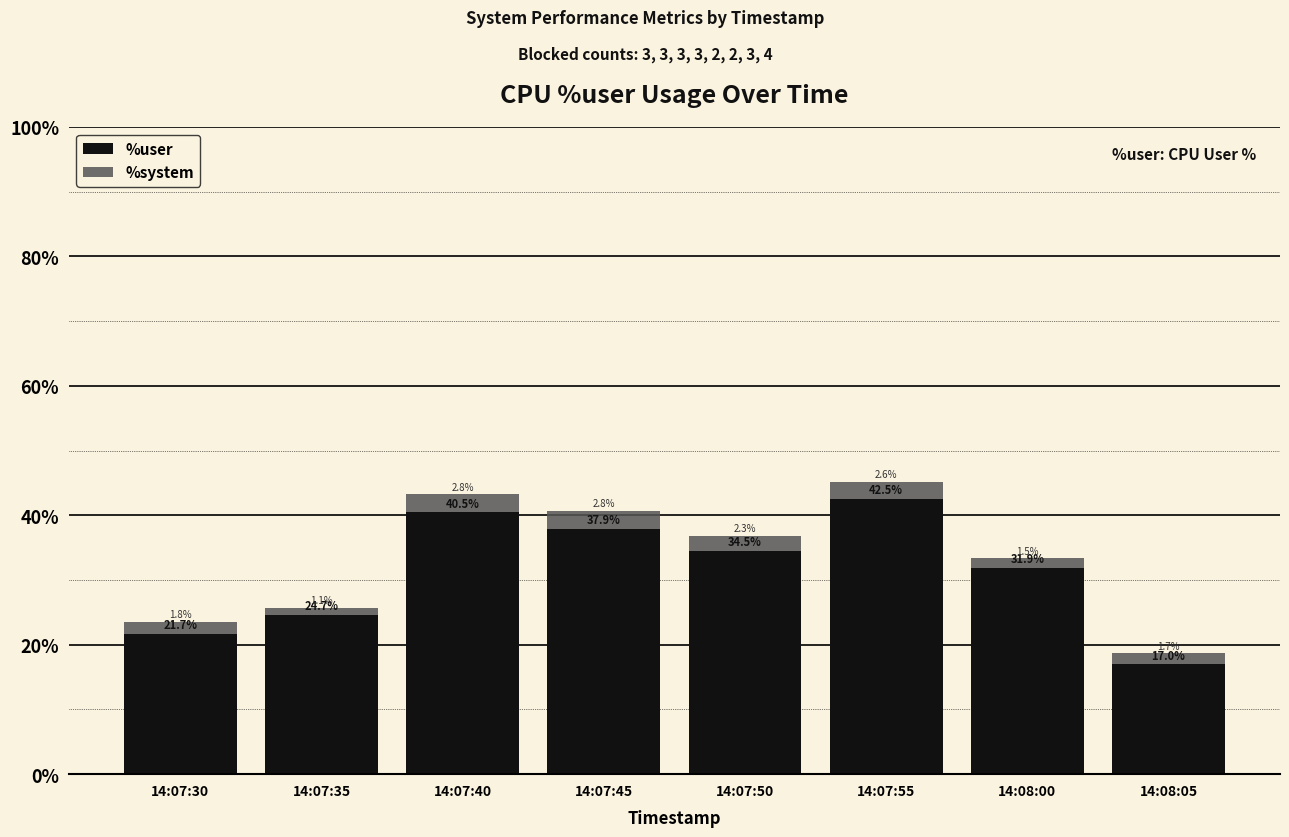

What are all the series names shown in the legend?

%user, %system